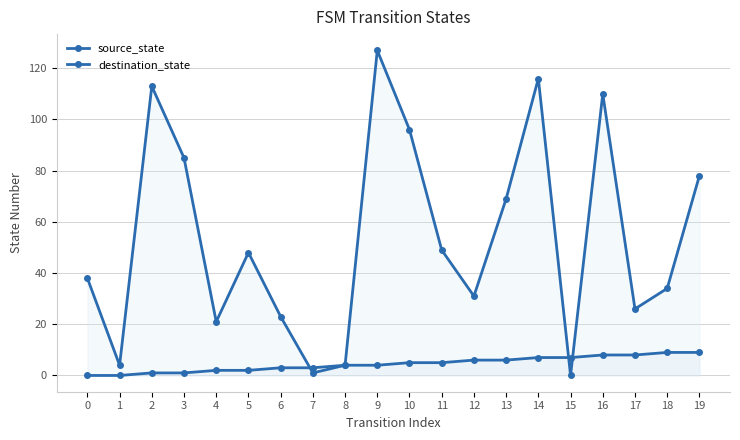

At how many categories does at least one series exceed 41?

10